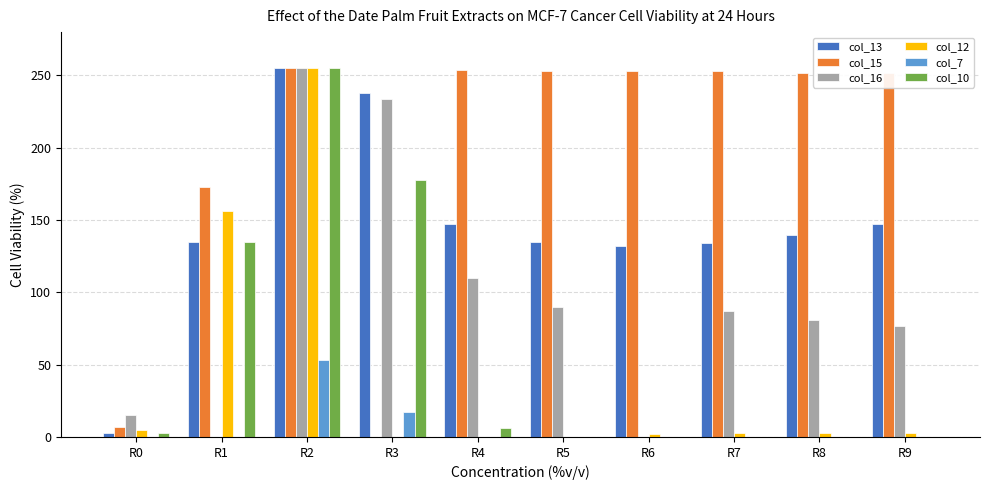

At which label does col_10 reach its peak?

R2